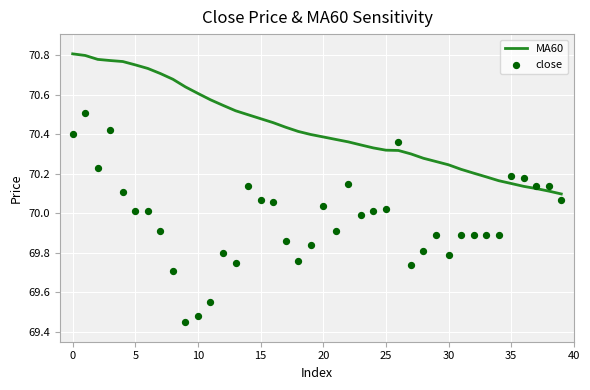

Which series has the largest Y range (max minus min)?

close